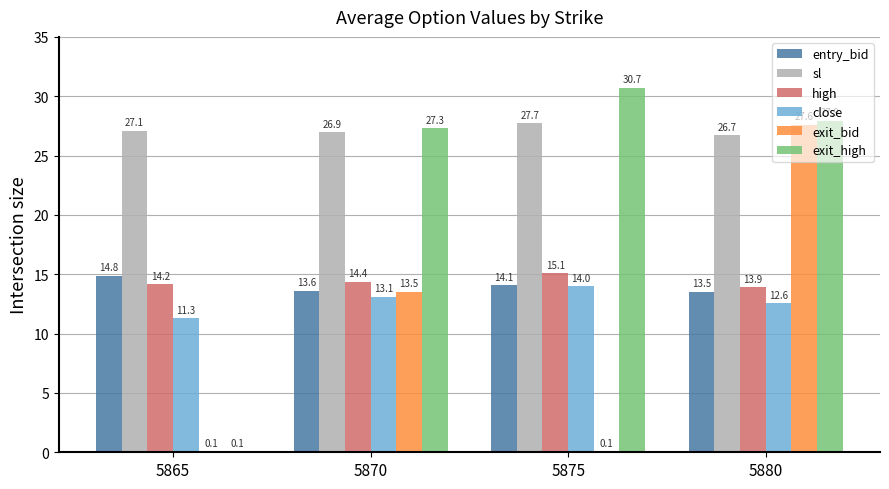

Is the value of entry_bid at 5880 greater than the value of close at 5880?

Yes